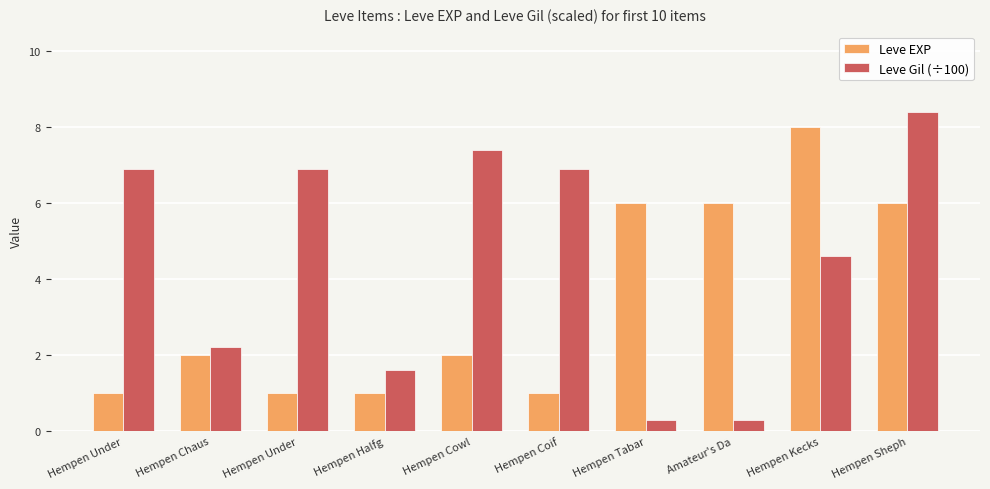

How many groups of bars are there?

10